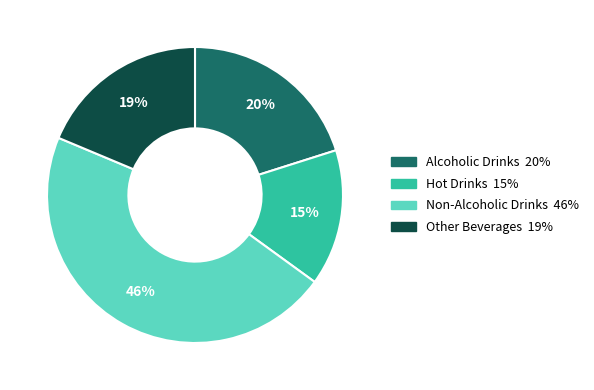

Between Other Beverages and Hot Drinks, which is larger?

Other Beverages